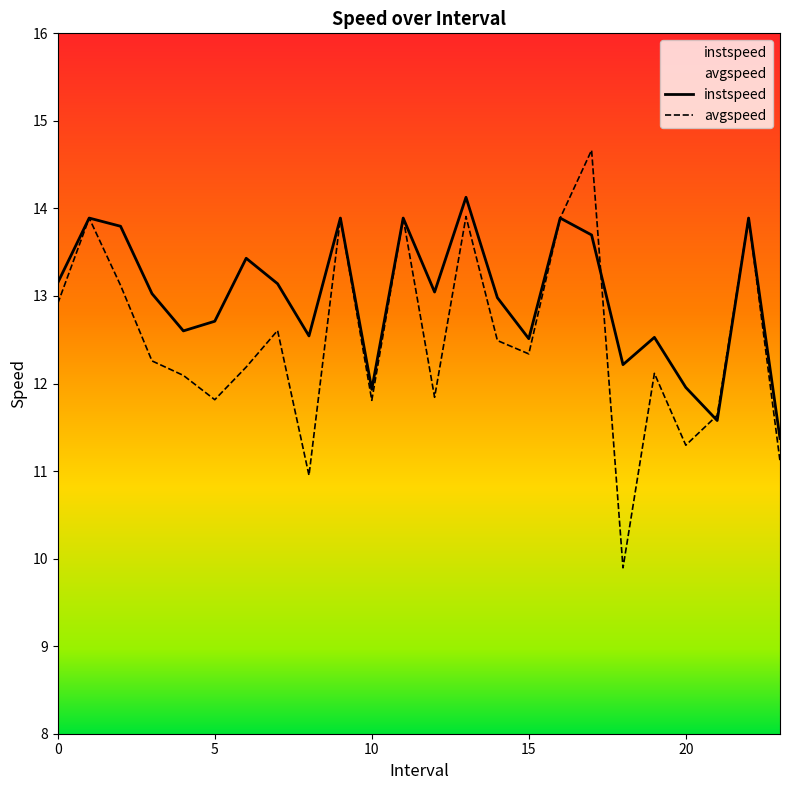

What is the label of the 13th point from the right?

11